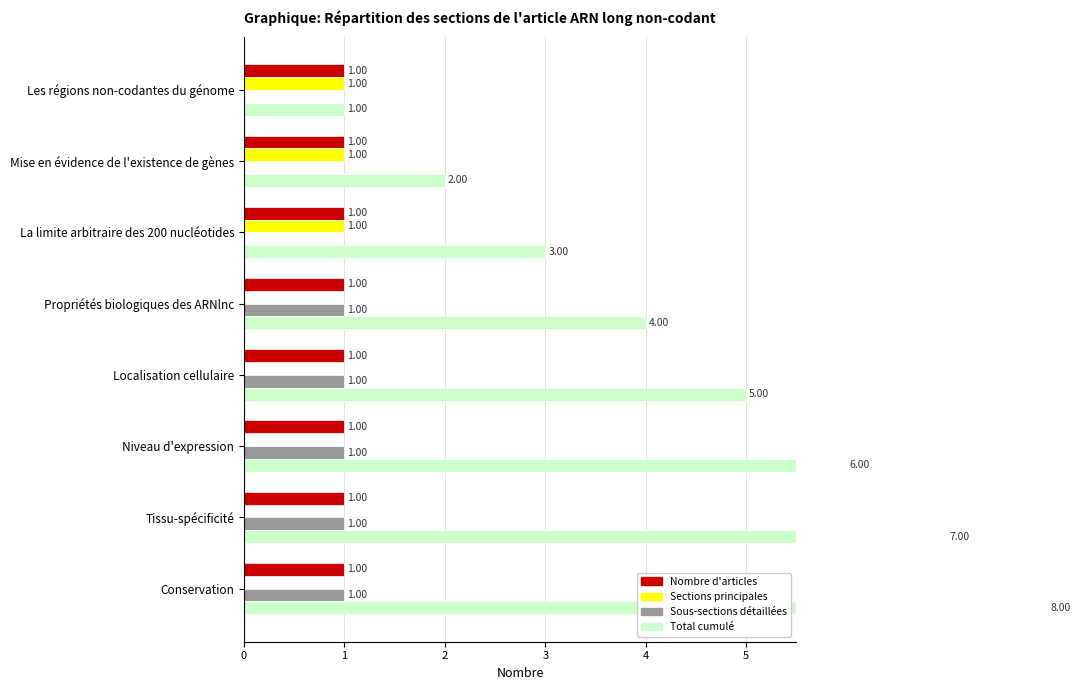

What is the value of the Total cumulé bar at the 3rd from the left?

3.0